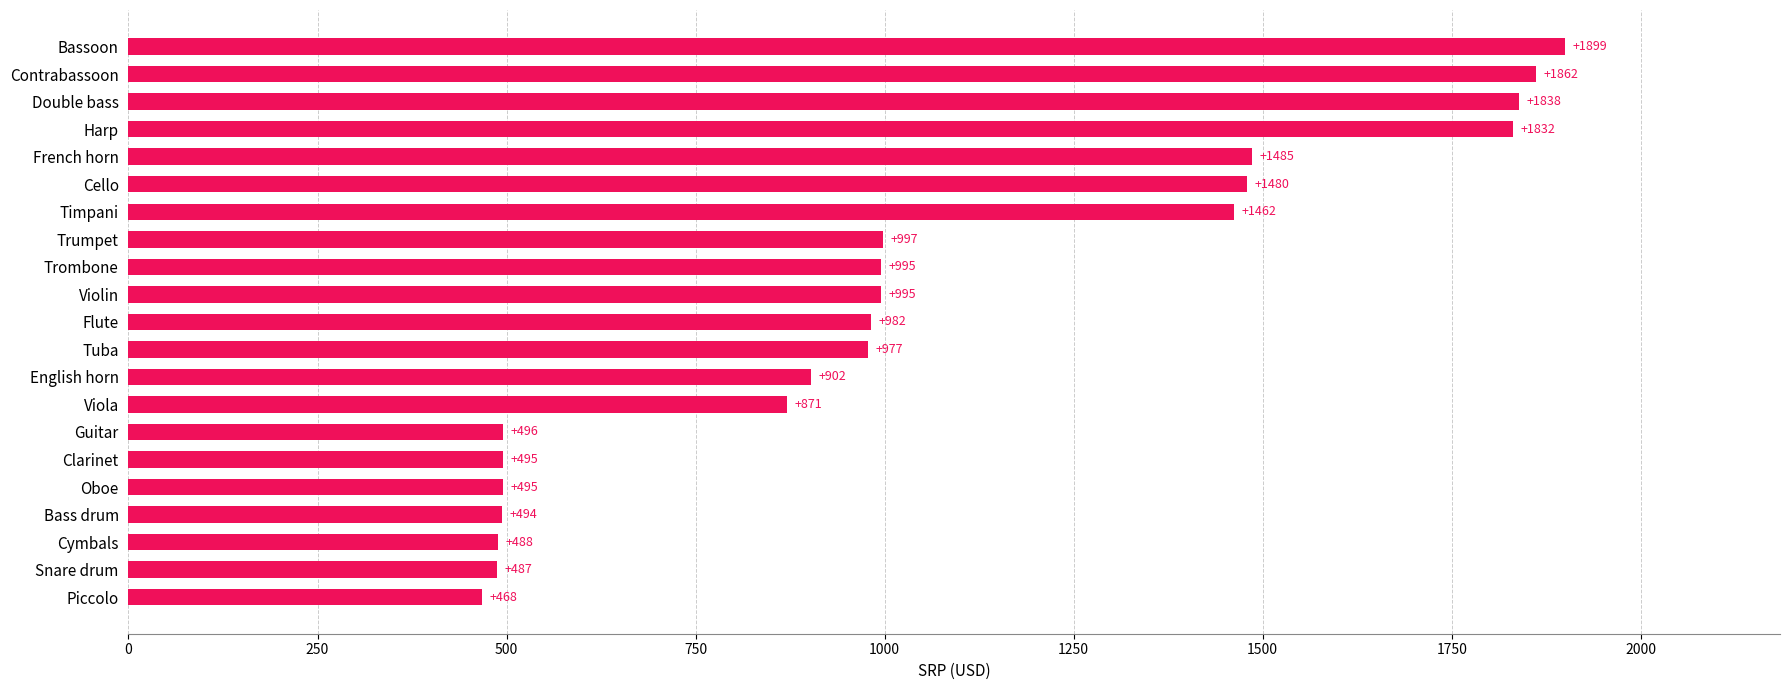

At which category does the chart reach its peak across all series?

Bassoon